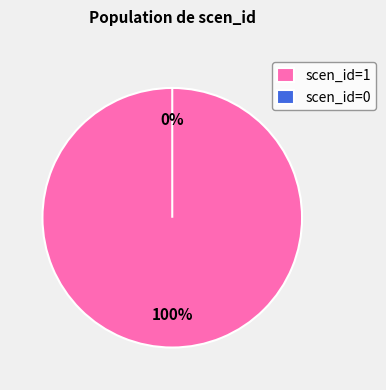

Which category has the smallest portion of the pie?

scen_id=0